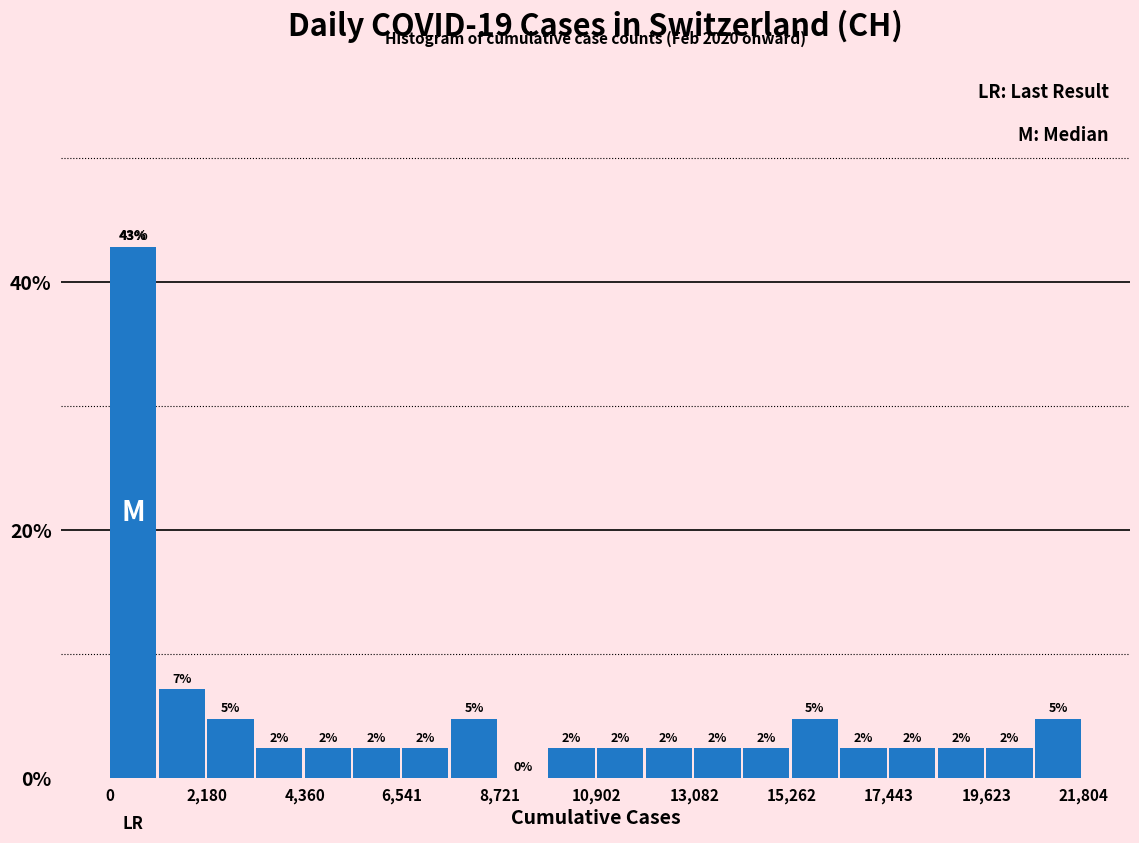

Read against the x-axis, roughly where is the centre of the tallest bar?

500